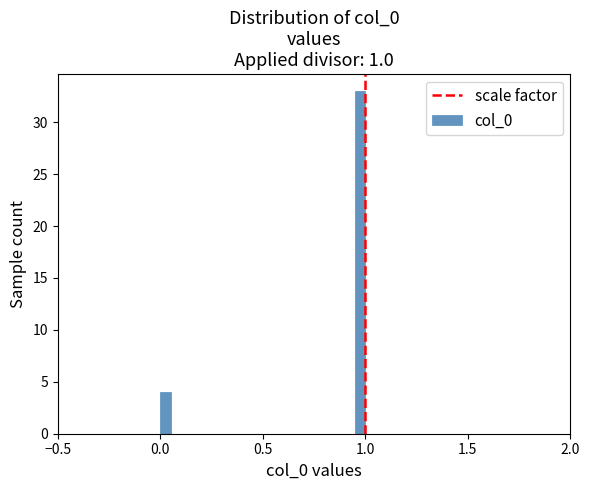

Read against the x-axis, roughly where is the centre of the tallest bar?

1.00